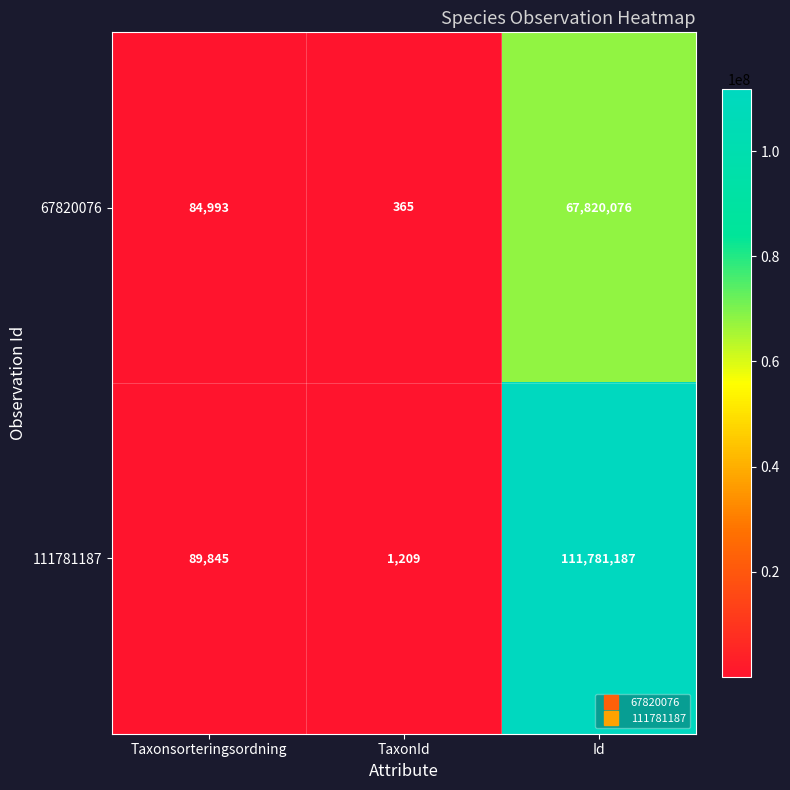

What is the difference between the maximum and second lowest values in the 111781187 series?

111691342